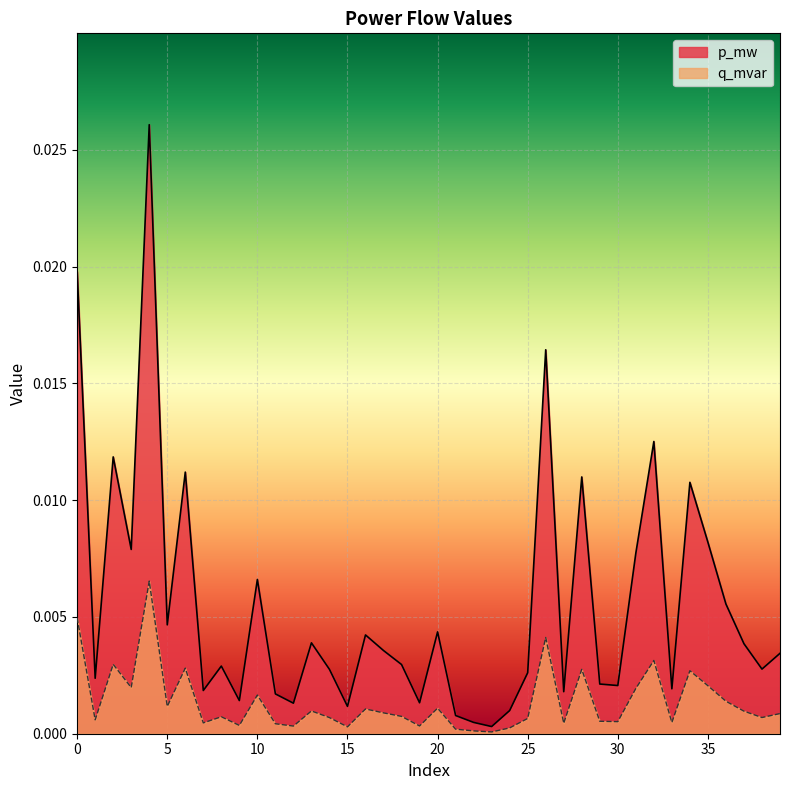

Between 12 and 21, which series saw the biggest shift?

p_mw